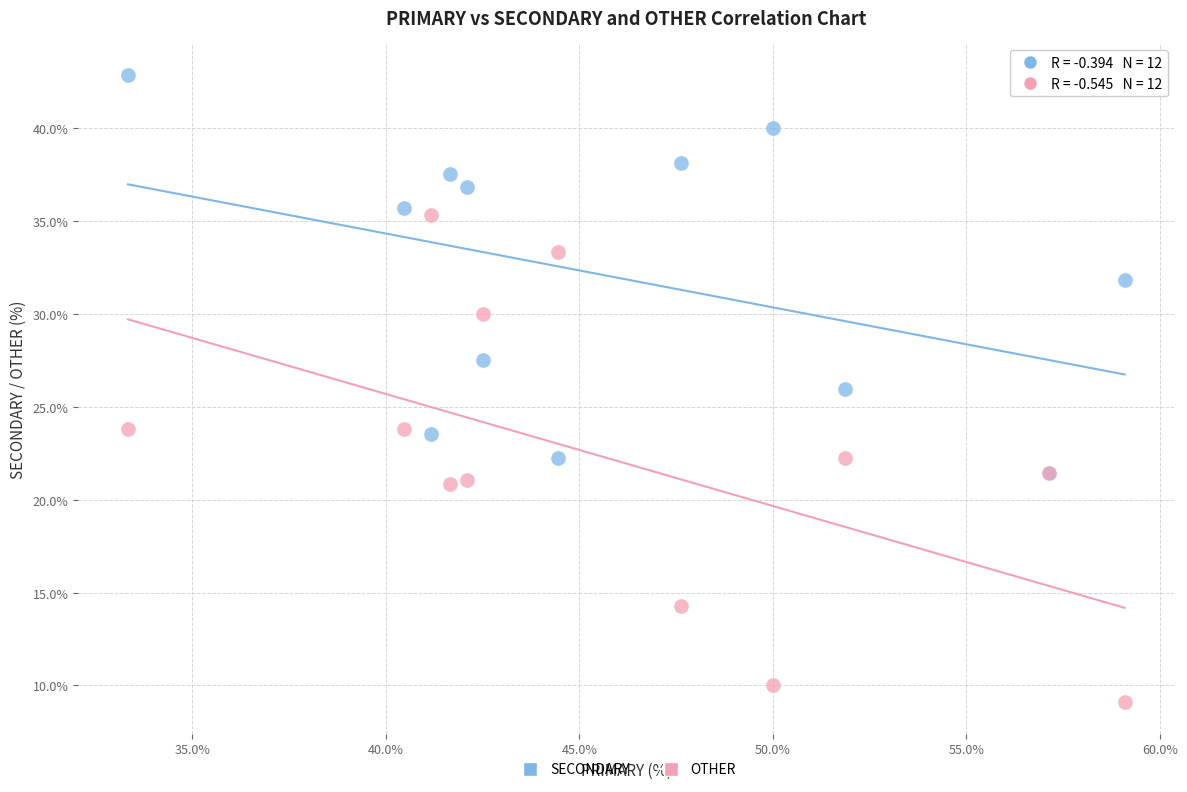

What are all the series names shown in the legend?

SECONDARY, OTHER